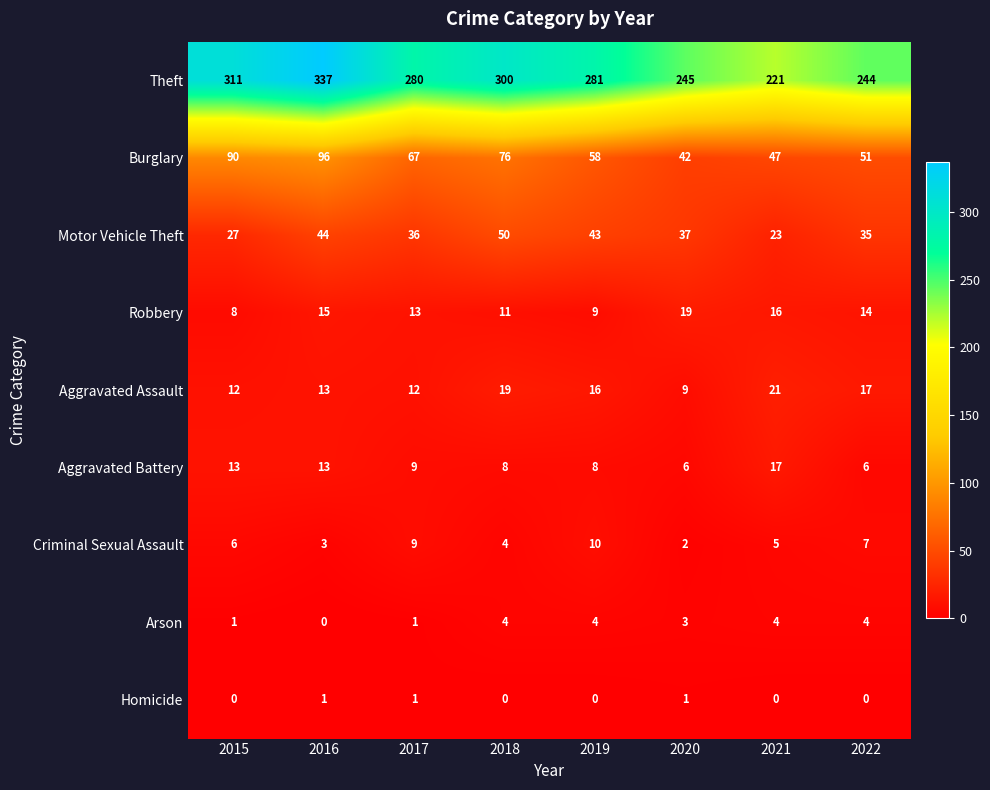

At how many categories does at least one series exceed 38?

8